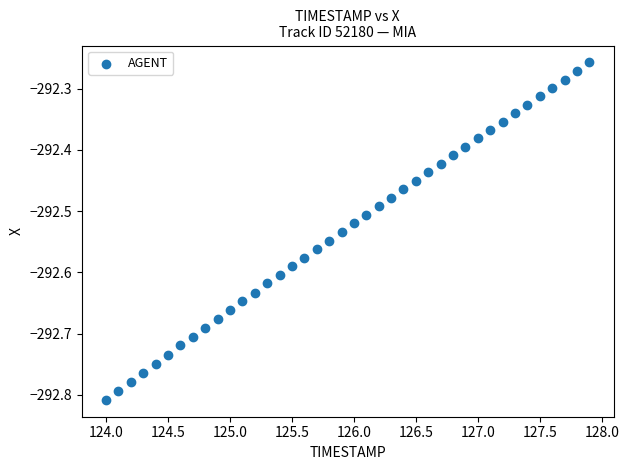

What is the range of X values (max minus min)?

3.9